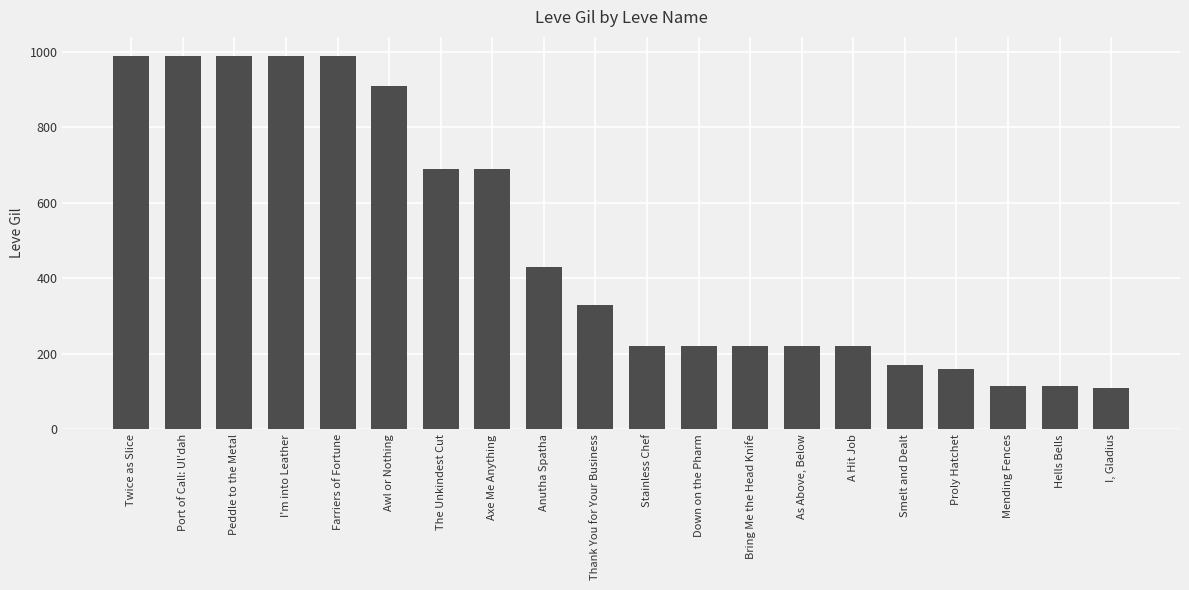

What is the difference between the maximum and minimum values?

880